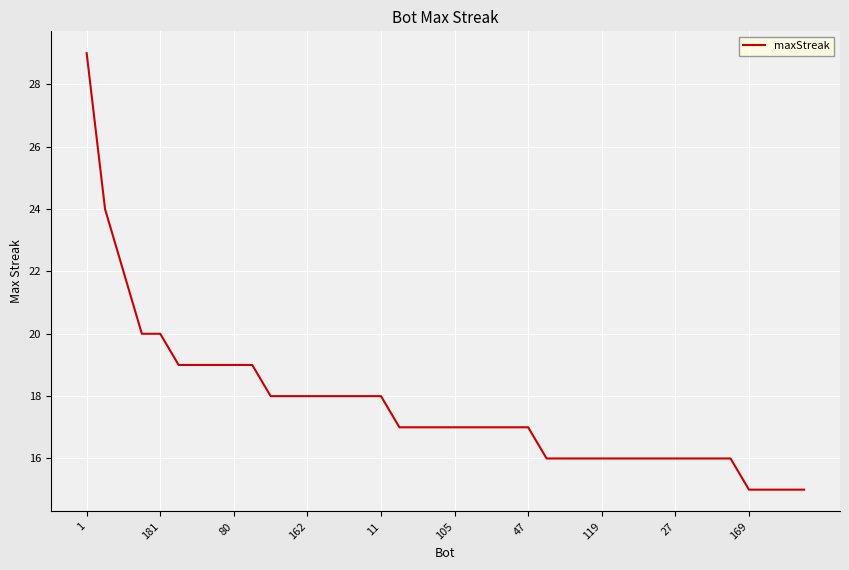

What is the maximum value shown in the chart?

29